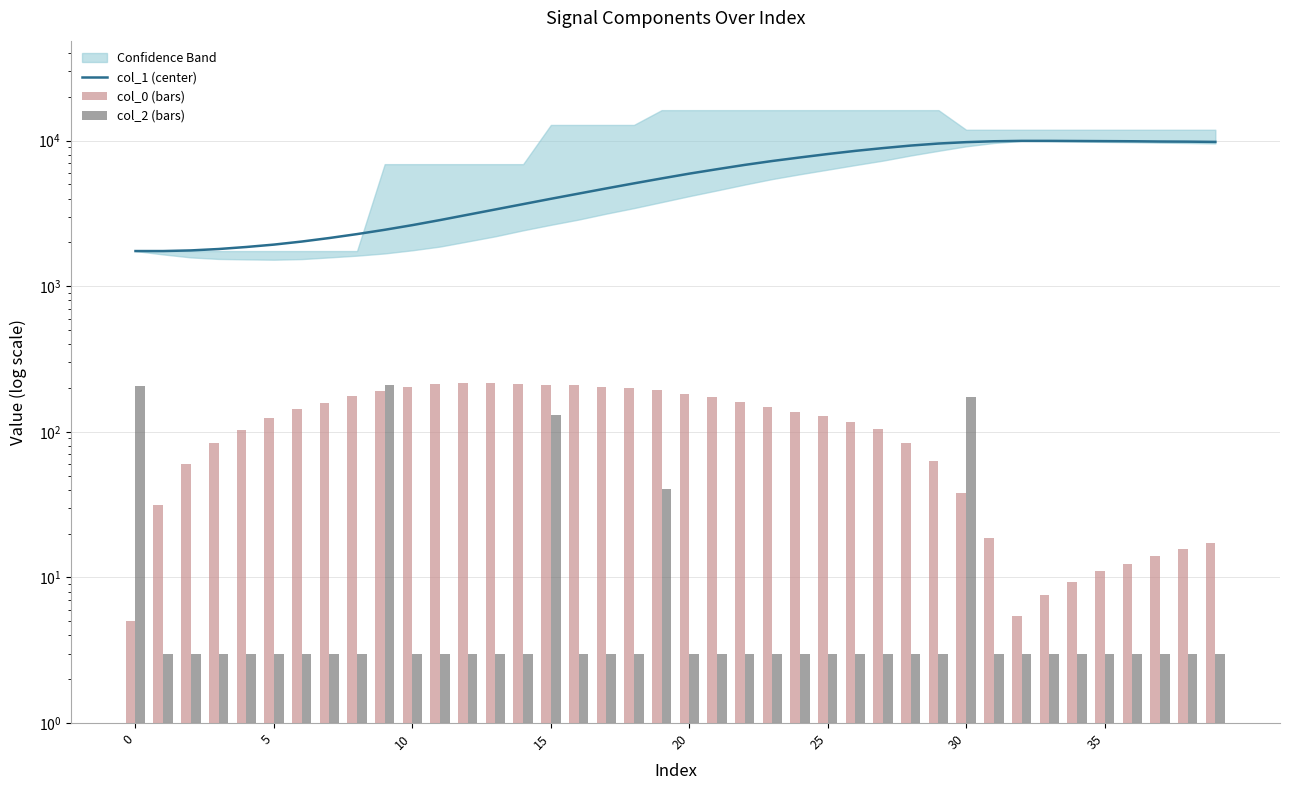

Is it true that col_1 (center) equals 8881.8 at 27?

True